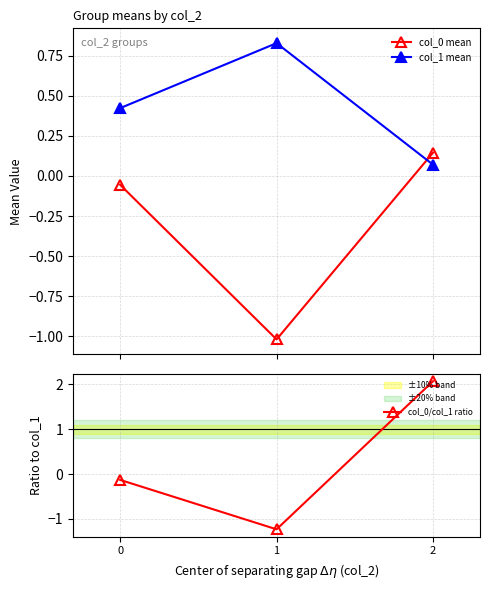

List the labels in order of col_0 mean value, largest first.

2, 0, 1